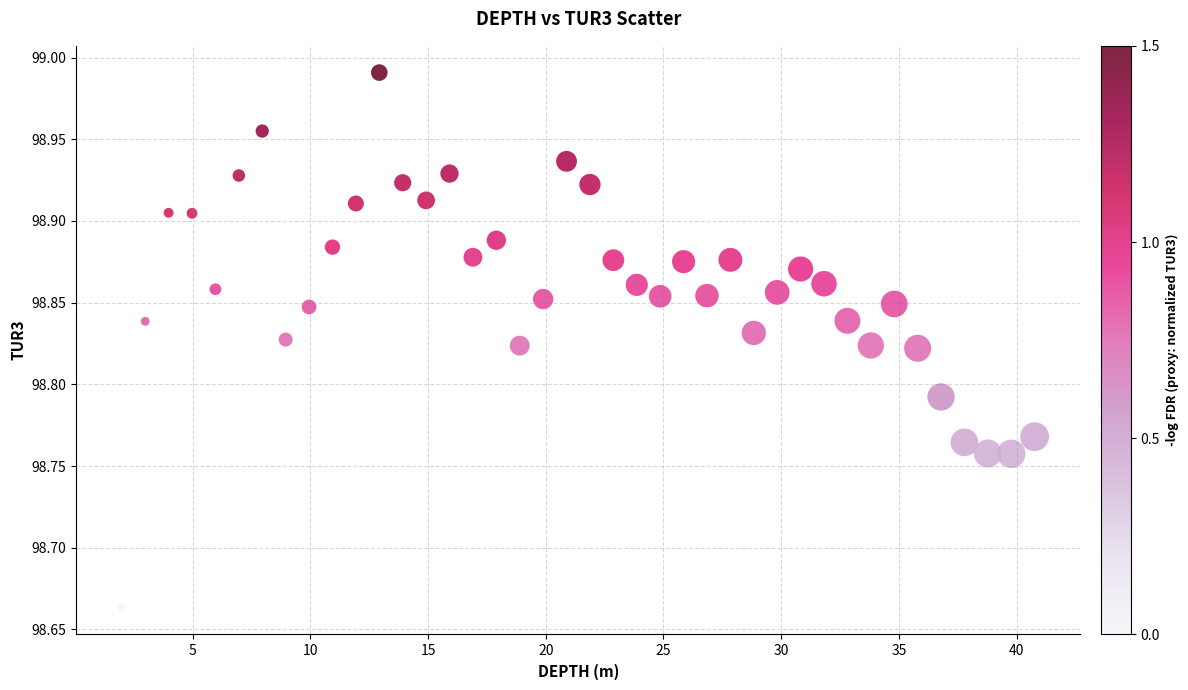

What is the range of X values (max minus min)?

38.8